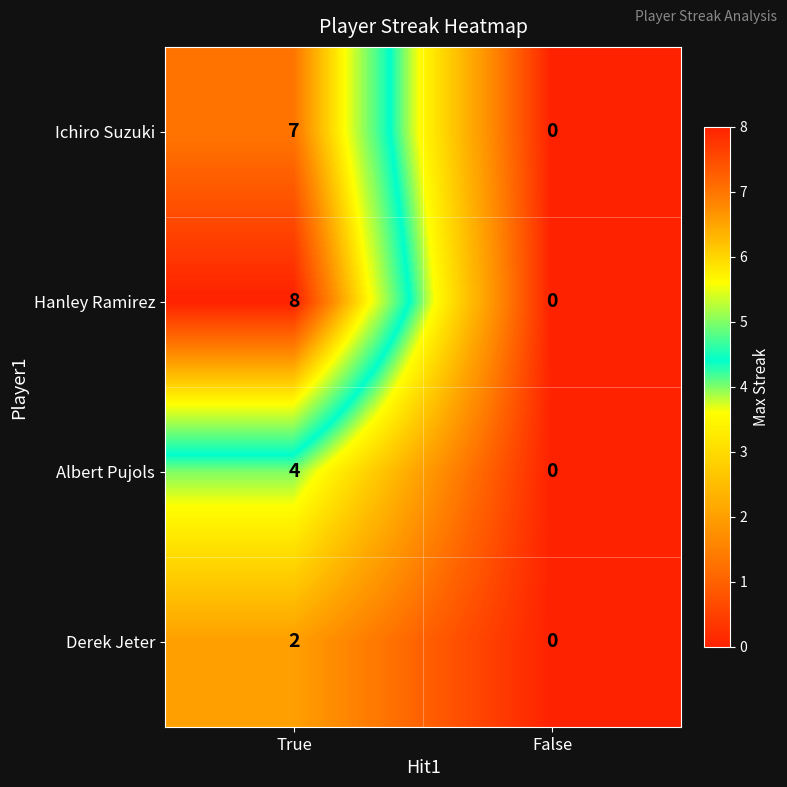

Reading left to right, transcribe all the data shown in this chart.

Ichiro Suzuki: True=7	False=0
Hanley Ramirez: True=8	False=0
Albert Pujols: True=4	False=0
Derek Jeter: True=2	False=0